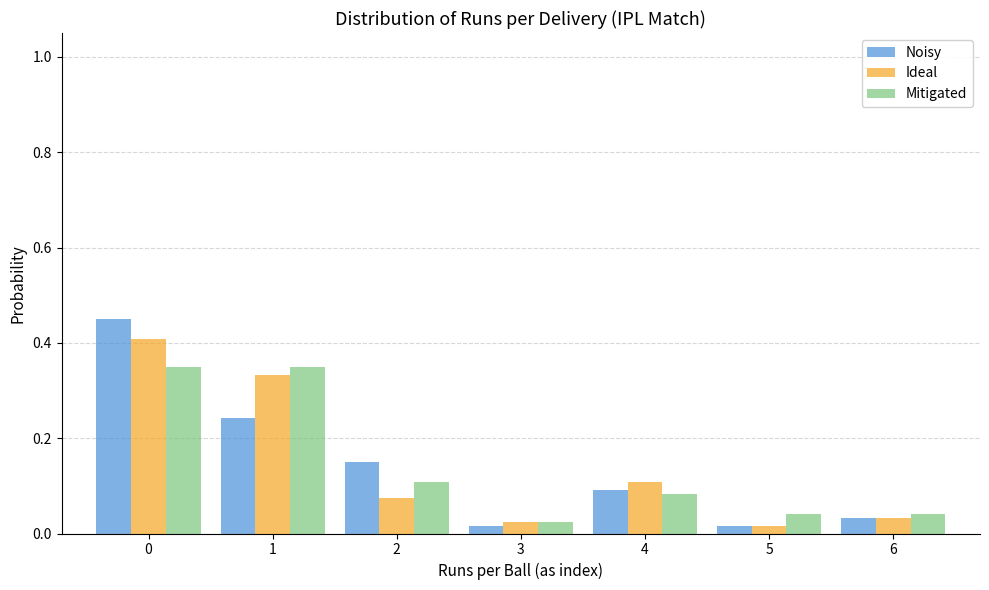

Reading left to right, list every range on the x-axis with the height of the bar of each series over it. The values are not printed on the chart, so give them approximately, as read against the axis.

-0.5 to 0.5: Noisy=0.46	Ideal=0.40	Mitigated=0.36
0.5 to 1.5: Noisy=0.24	Ideal=0.34	Mitigated=0.36
1.5 to 2.5: Noisy=0.16	Ideal=0.08	Mitigated=0.10
2.5 to 3.5: Noisy=under 0.02	Ideal=0.02	Mitigated=0.02
3.5 to 4.5: Noisy=0.10	Ideal=0.10	Mitigated=0.08
4.5 to 5.5: Noisy=under 0.02	Ideal=under 0.02	Mitigated=0.04
5.5 to 6.5: Noisy=0.04	Ideal=0.04	Mitigated=0.04